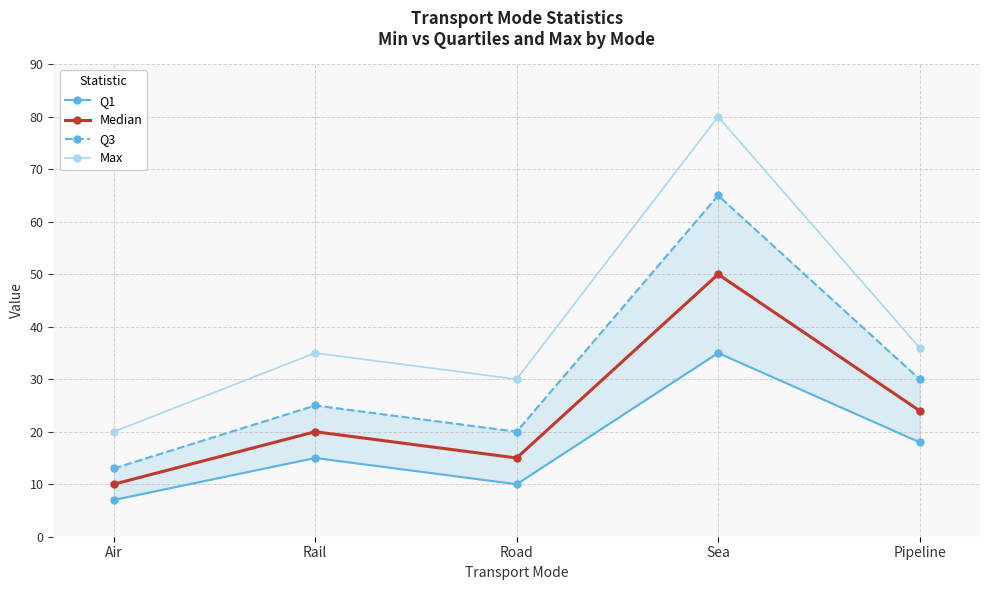

How many lines are shown in the chart?

4